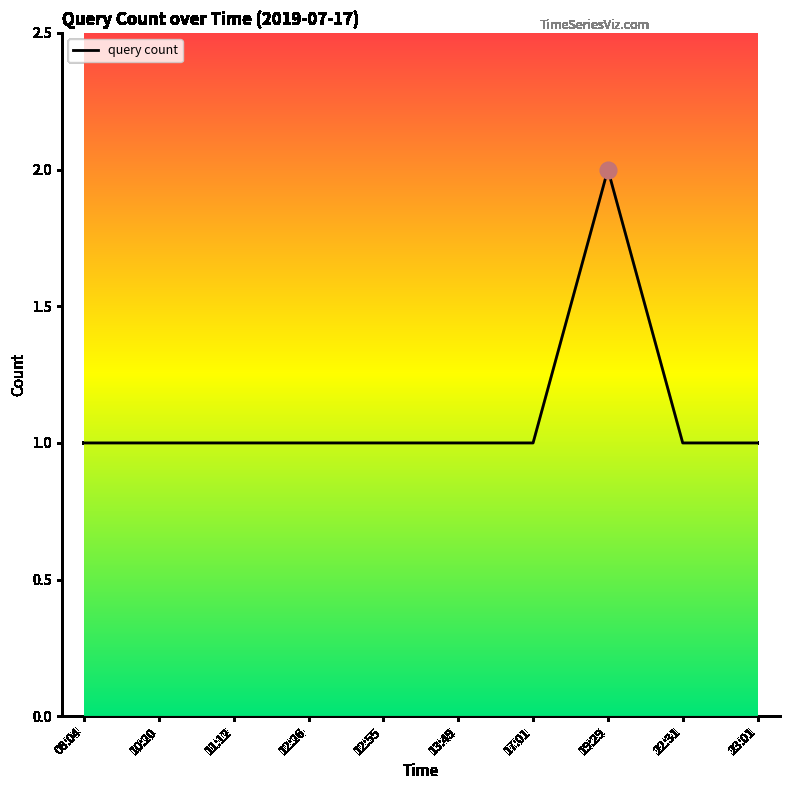

Is it true that the value at 13:49 is 1?

True